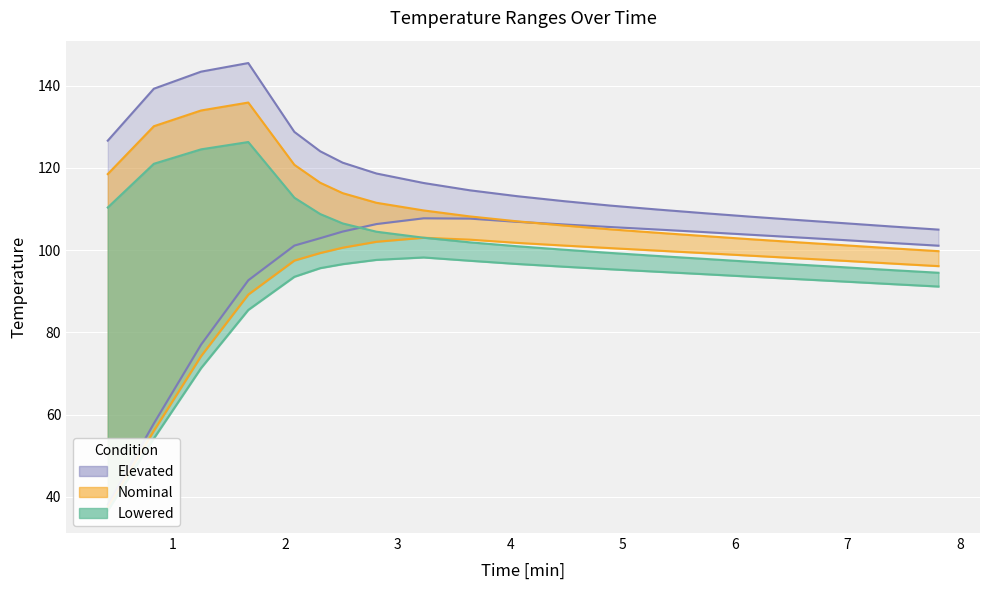

The value of MaxT @Nominal at 2.31 is 116.4. True or false?

True